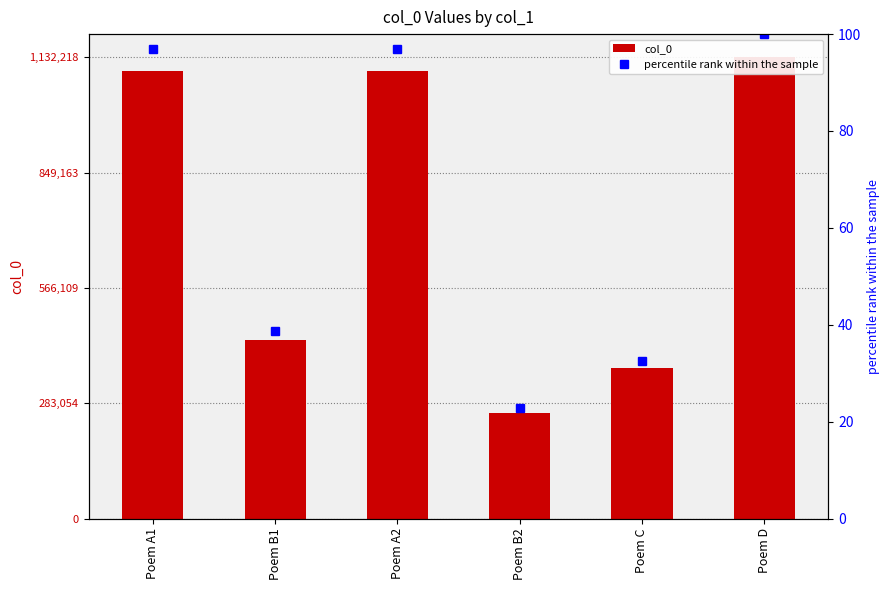

Which has a higher value, Poem D or Poem C?

Poem D